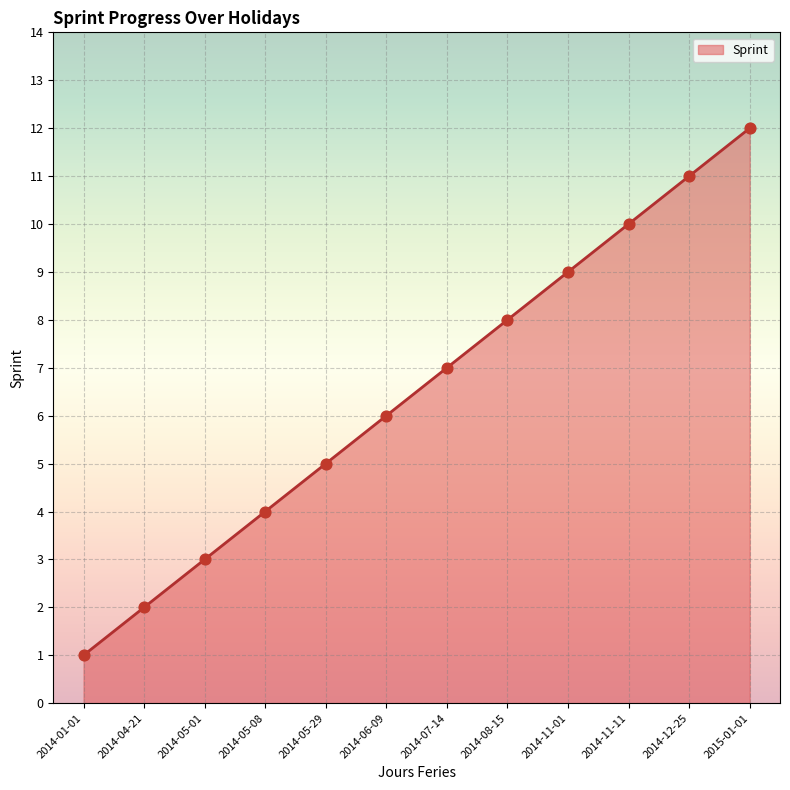

Between 2014-12-25 and 2014-11-01, which is larger?

2014-12-25